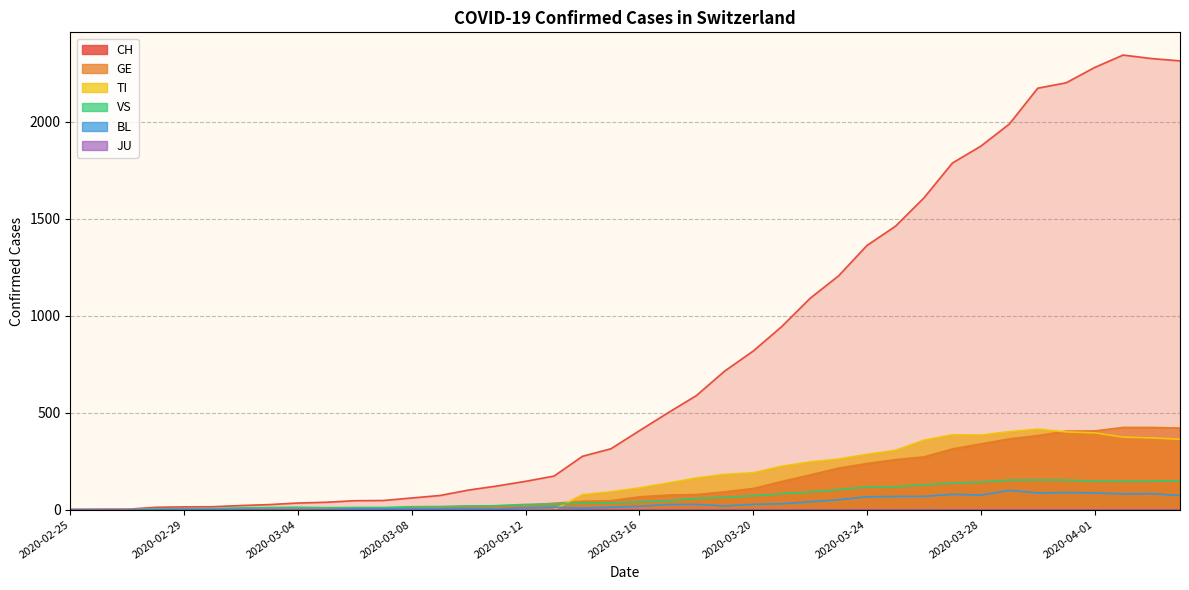

What is the sum of all CH values?

31516